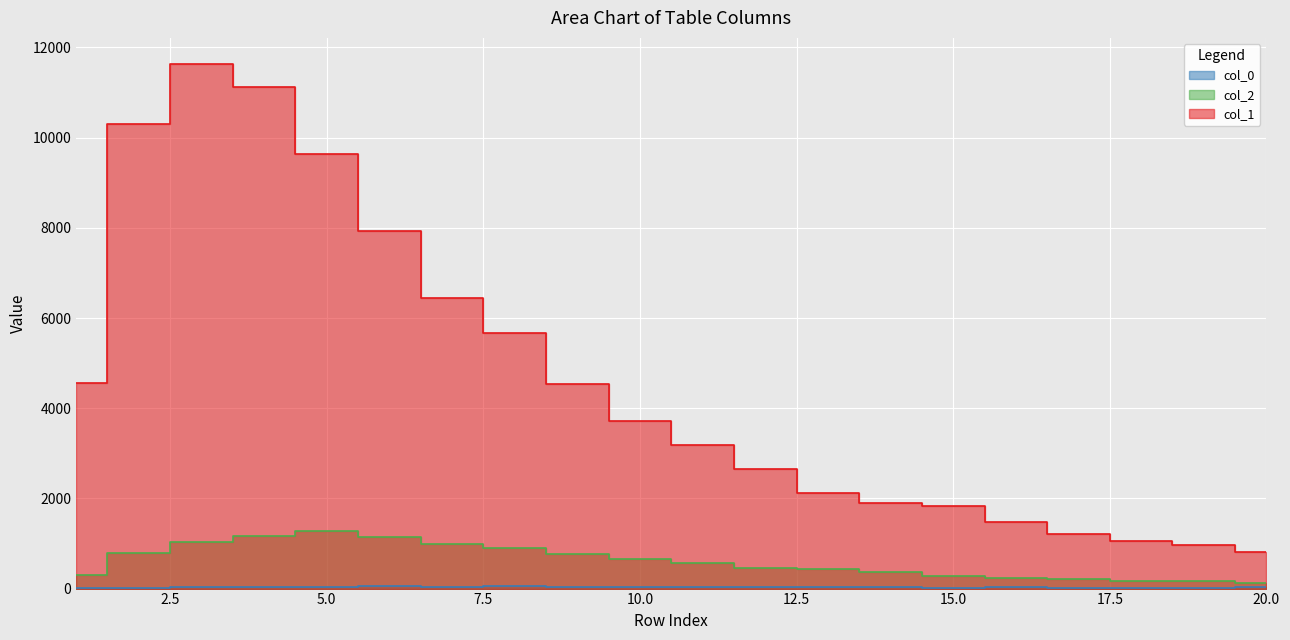

Which series has the widest spread of values?

col_1